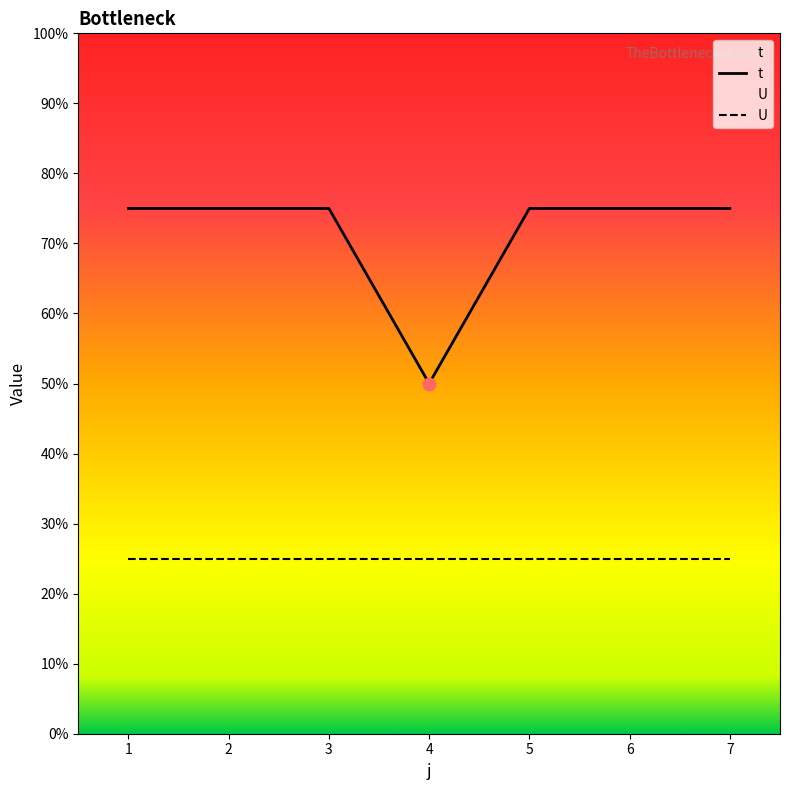

What is the ratio of the value at 5 to the value at 3?

1.0